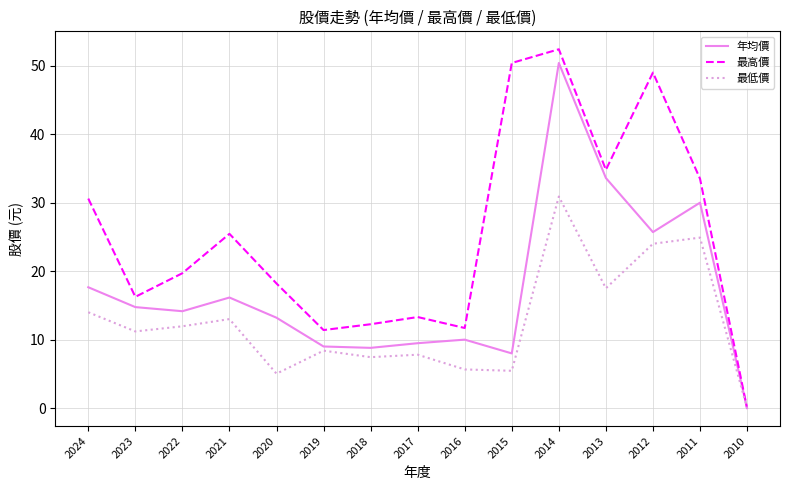

What is the difference between the highest and lowest values at 2014?

21.5